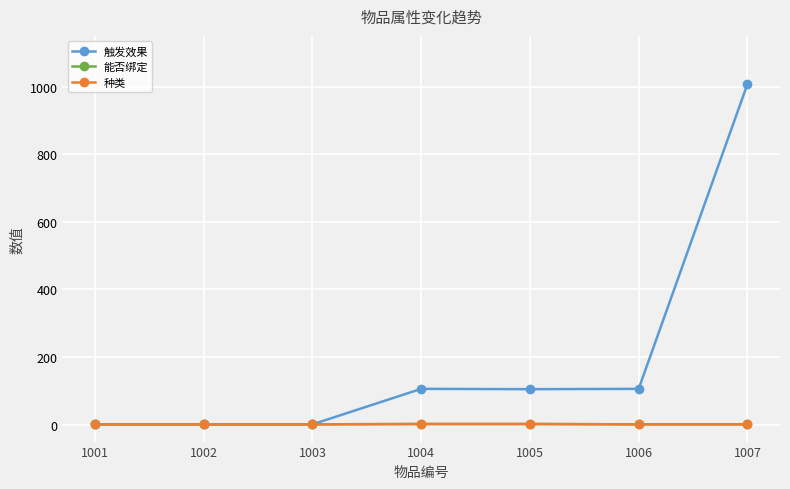

How many data points does each series have?

7